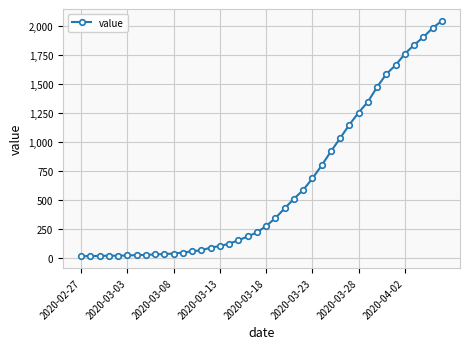

What is the difference between the second highest and second lowest values?

1971